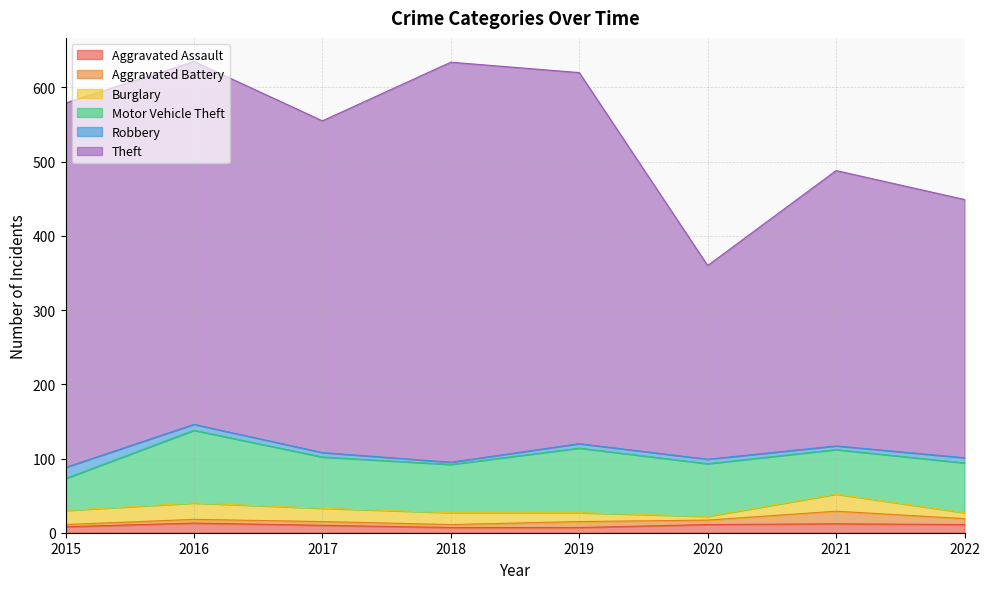

What is the maximum value for Robbery?

15